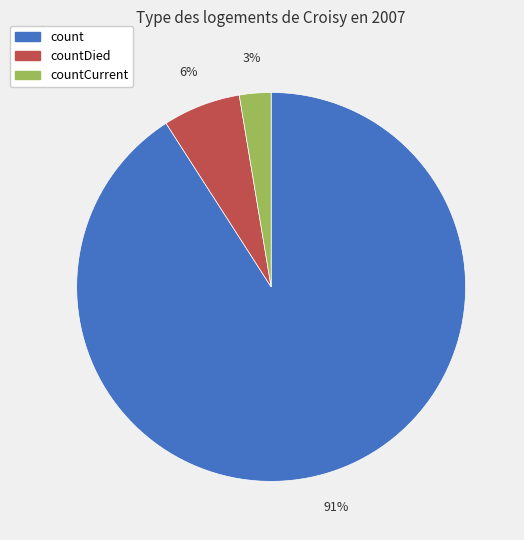

What is the smallest slice in the pie chart?

countCurrent